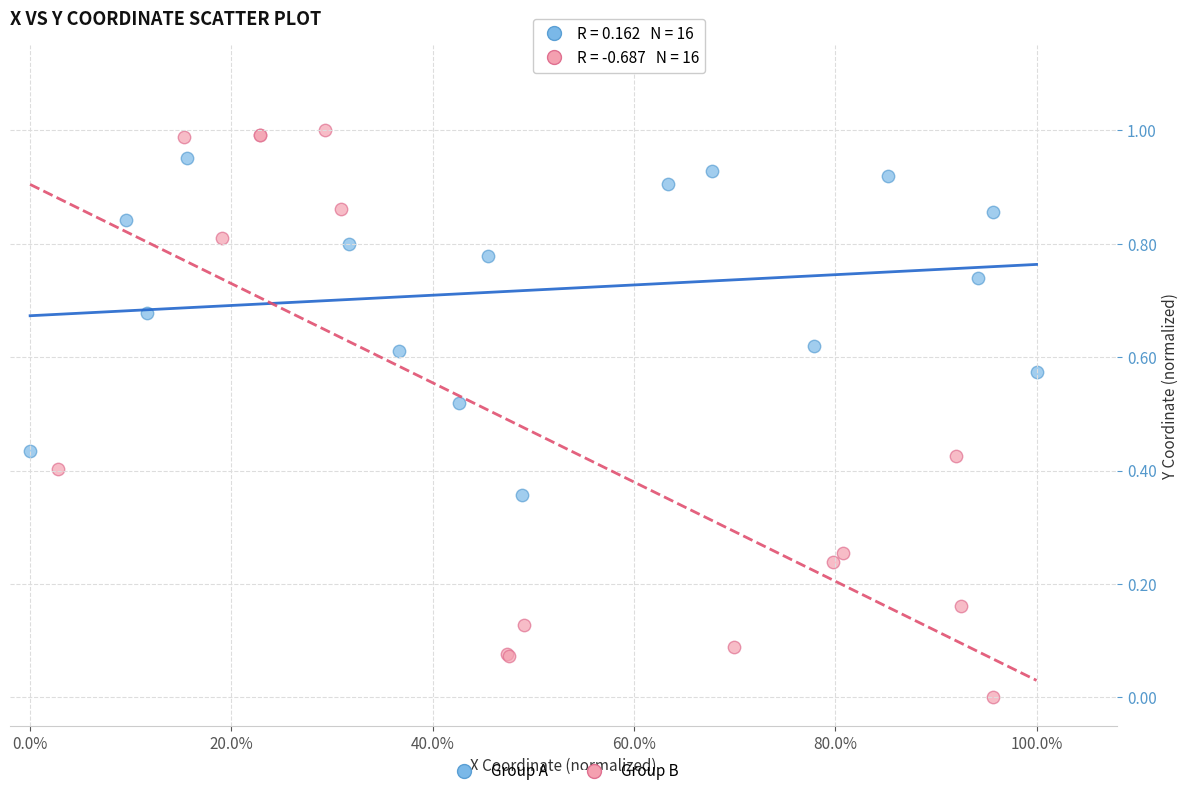

Which series contains the highest Y value?

Group B